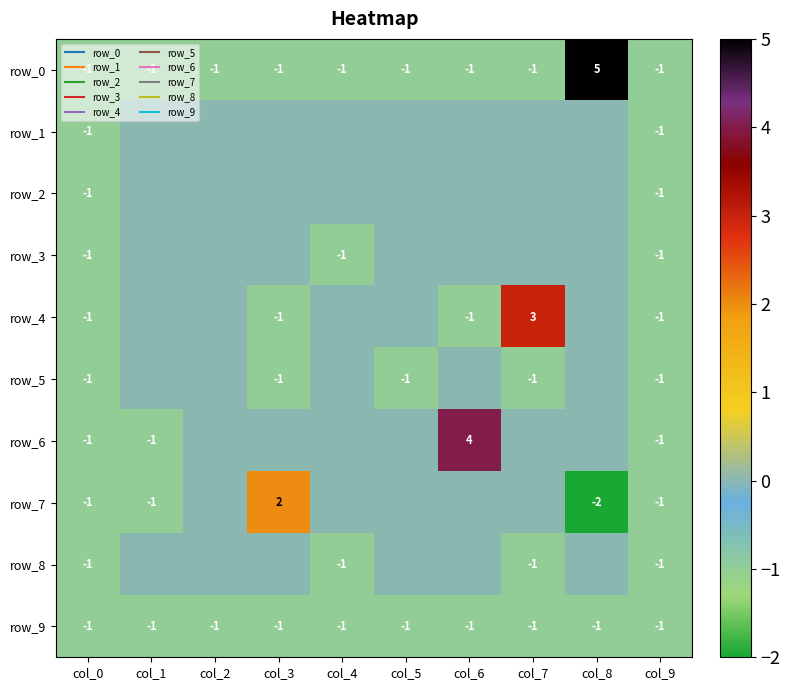

Rank the series by their maximum value, from highest to lowest.

row_0, row_6, row_4, row_7, row_1, row_2, row_3, row_5, row_8, row_9